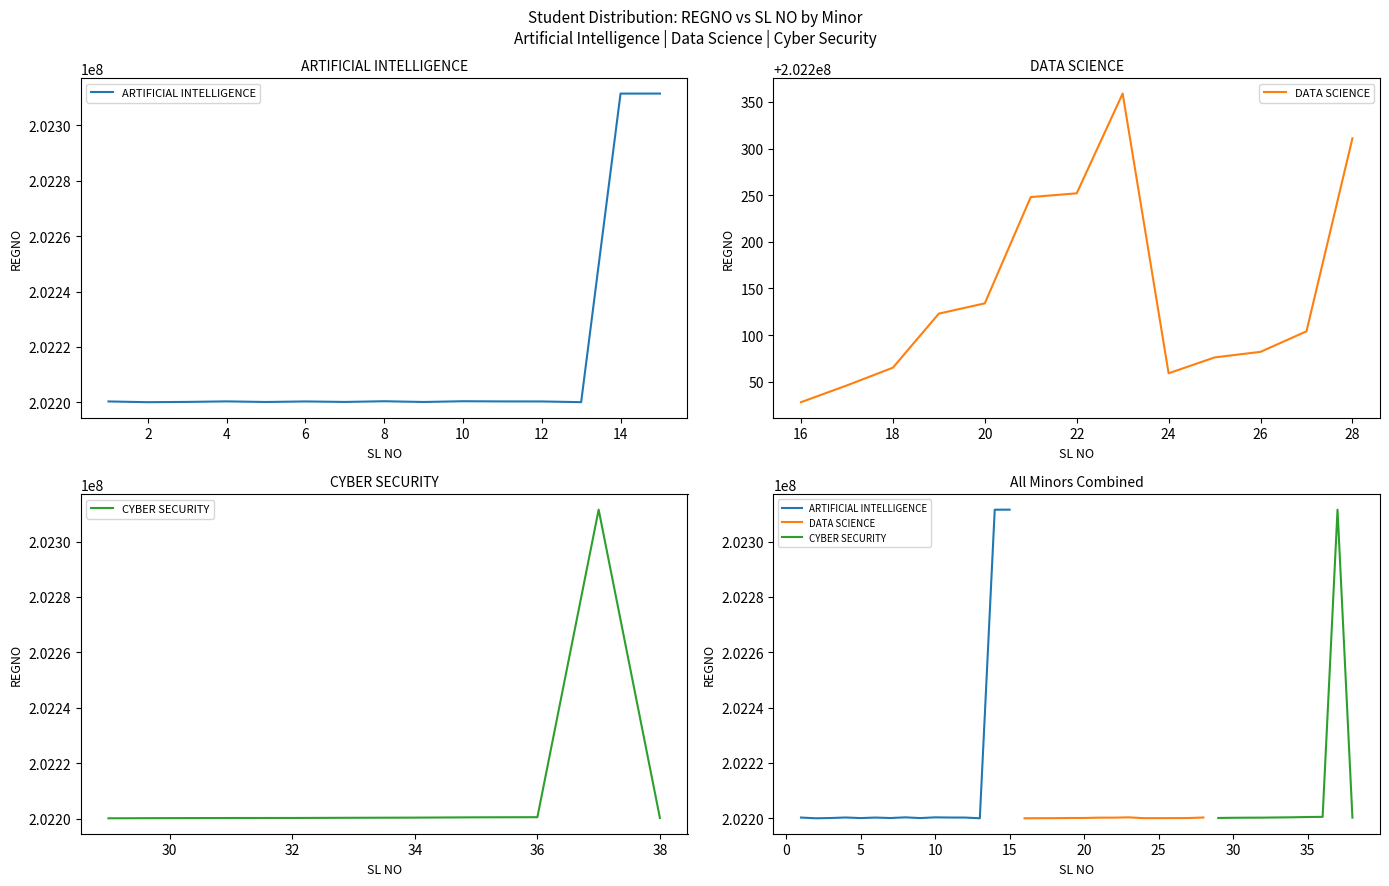

Which category has the highest value in the DATA SCIENCE series?

15